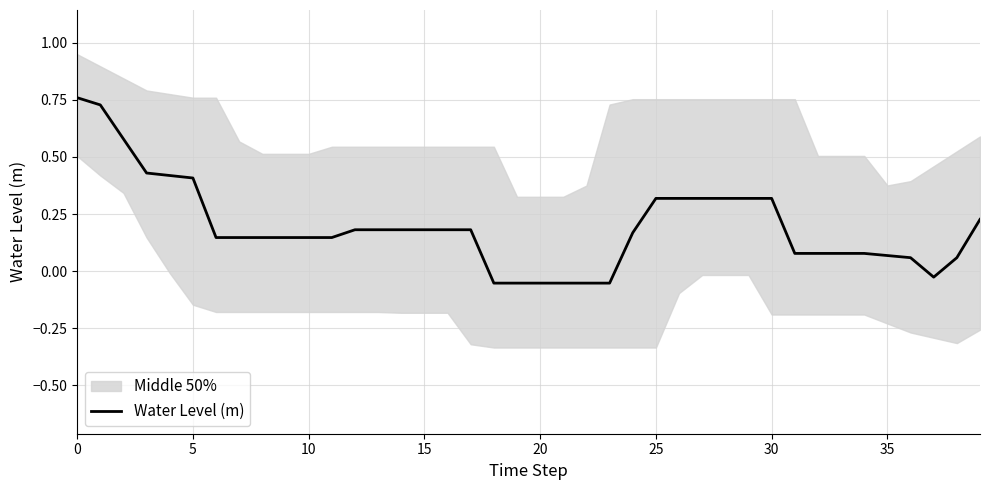

The Water Level (m) series shows 0.4 at 5. True or false?

True